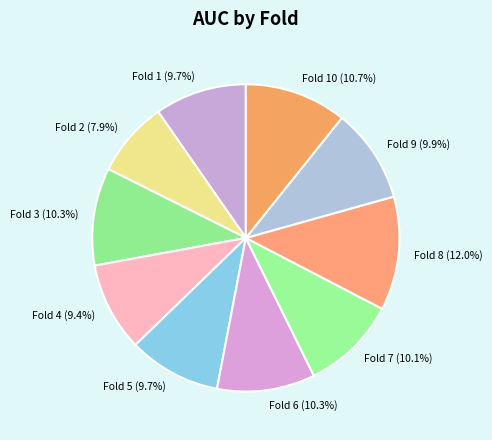

Count the number of slices in the pie.

10